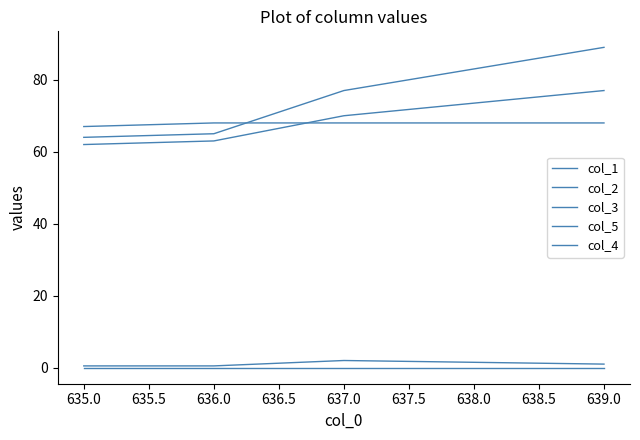

Count the number of data series in this chart.

5